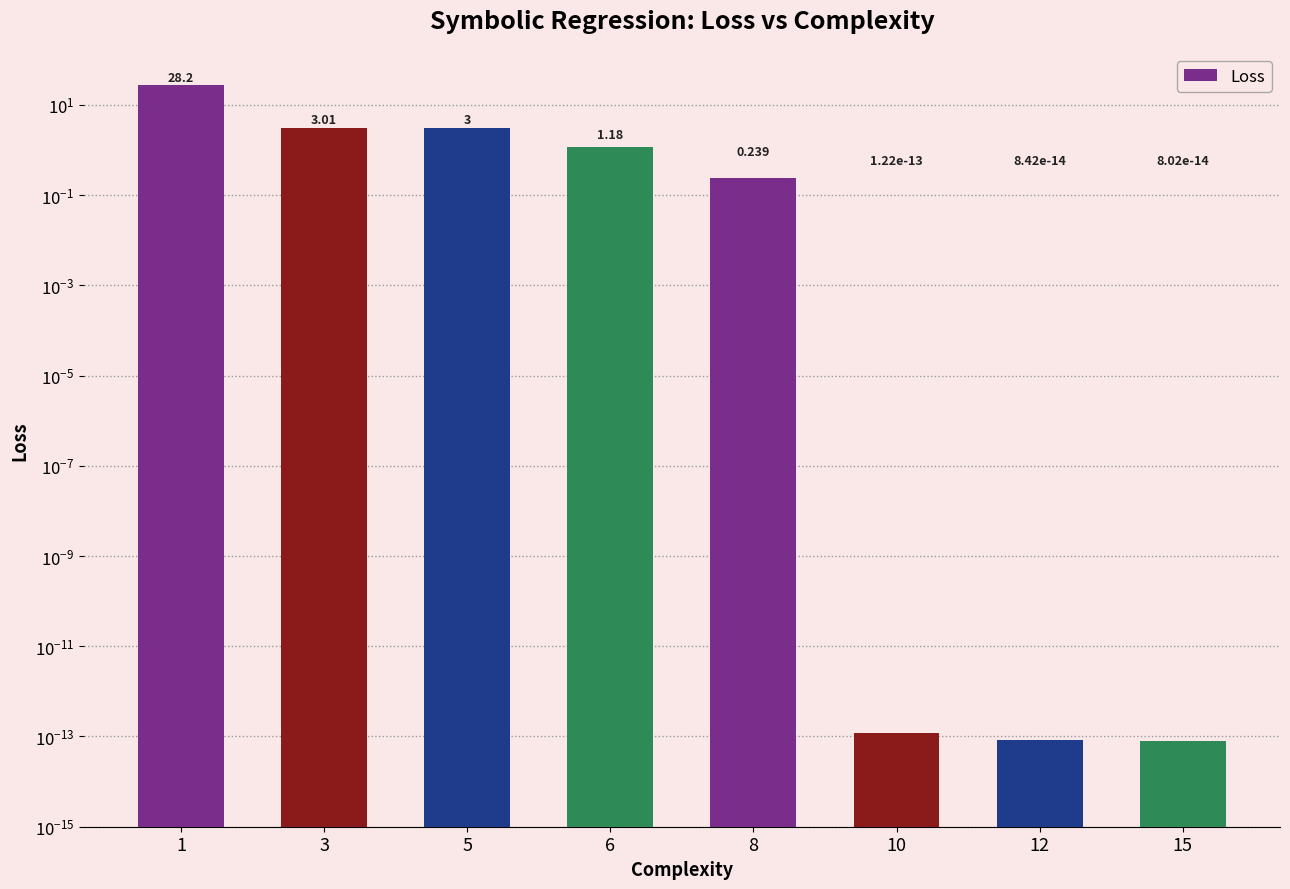

True or false: the data shows 2.0 at 5.

False